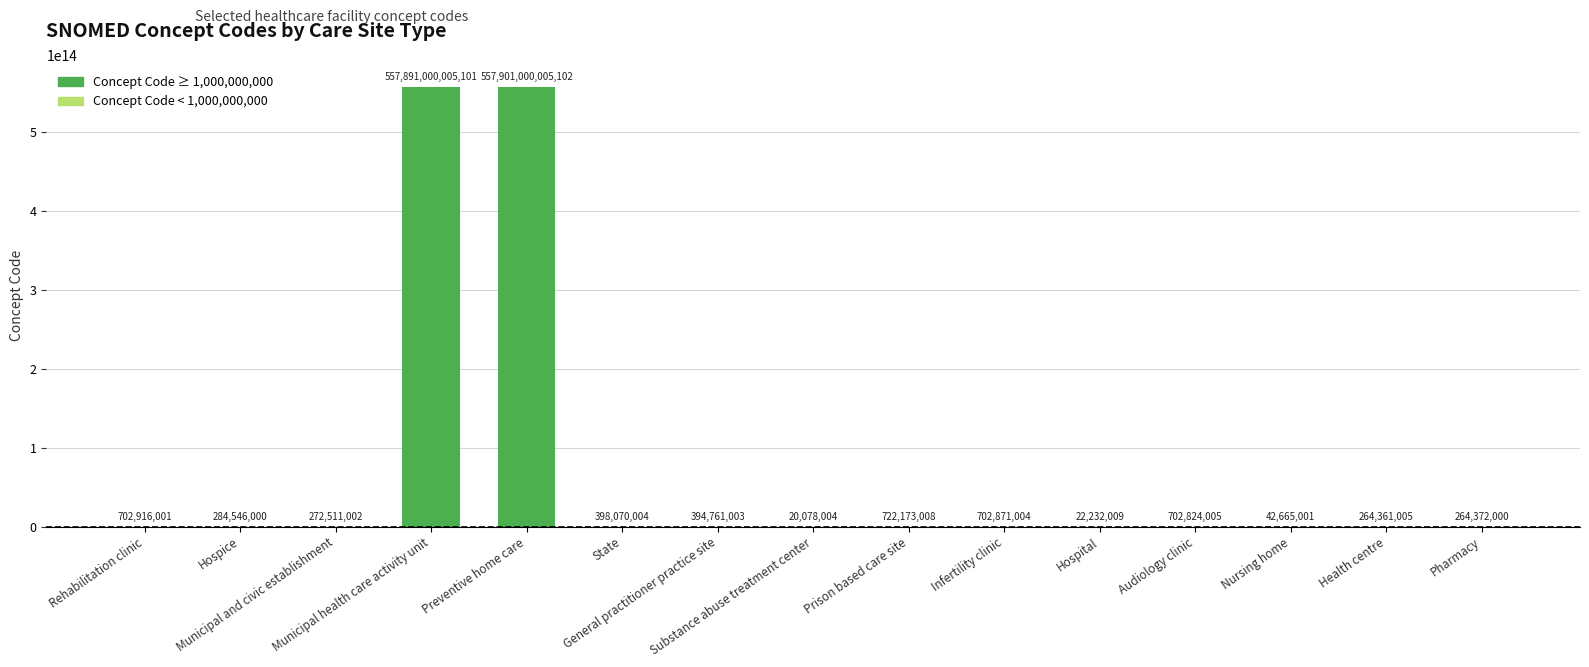

Reading left to right, transcribe all the data shown in this chart.

702916001	284546000	272511002	557891000005101	557901000005102	398070004	394761003	20078004	722173008	702871004	22232009	702824005	42665001	264361005	264372000